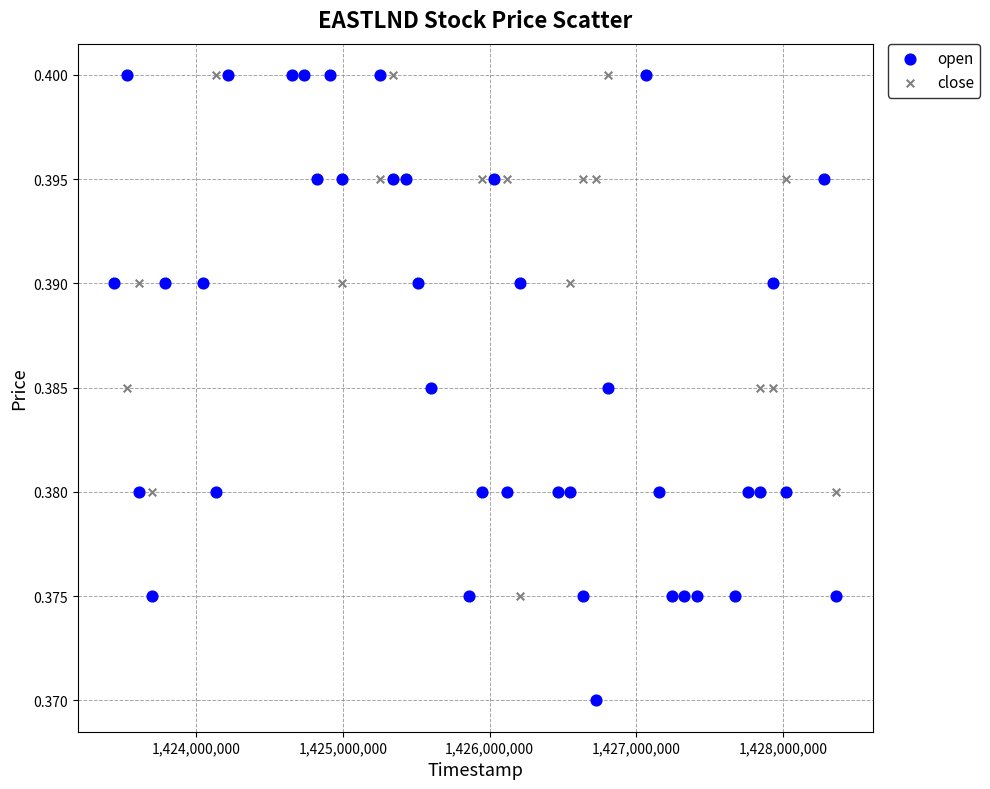

What are all the series names shown in the legend?

open, close